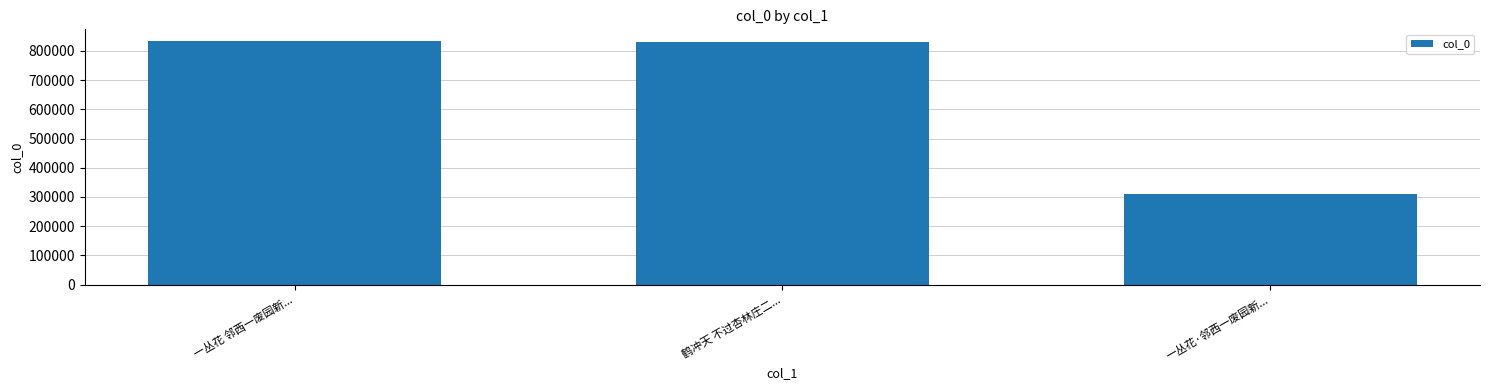

What is the approximate value at 一丛花·邻西一废园新..., to the nearest 10?

308520